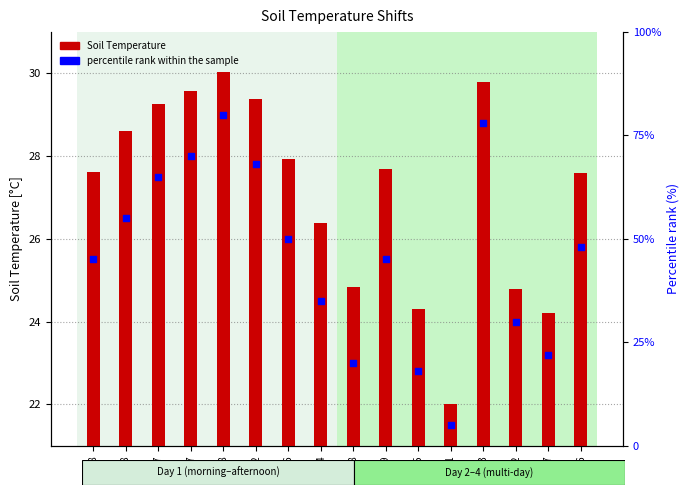

Which series contains the lowest Y value?

percentile rank within the sample